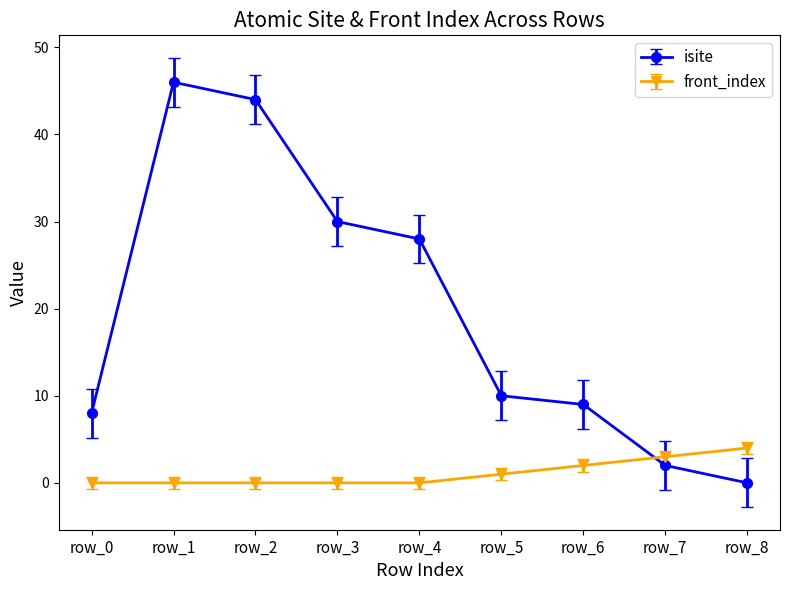

Reading left to right, what are all the values shown in this chart?

isite: row_0=8	row_1=46	row_2=44	row_3=30	row_4=28	row_5=10	row_6=9	row_7=2	row_8=0
front_index: row_0=0	row_1=0	row_2=0	row_3=0	row_4=0	row_5=1	row_6=2	row_7=3	row_8=4